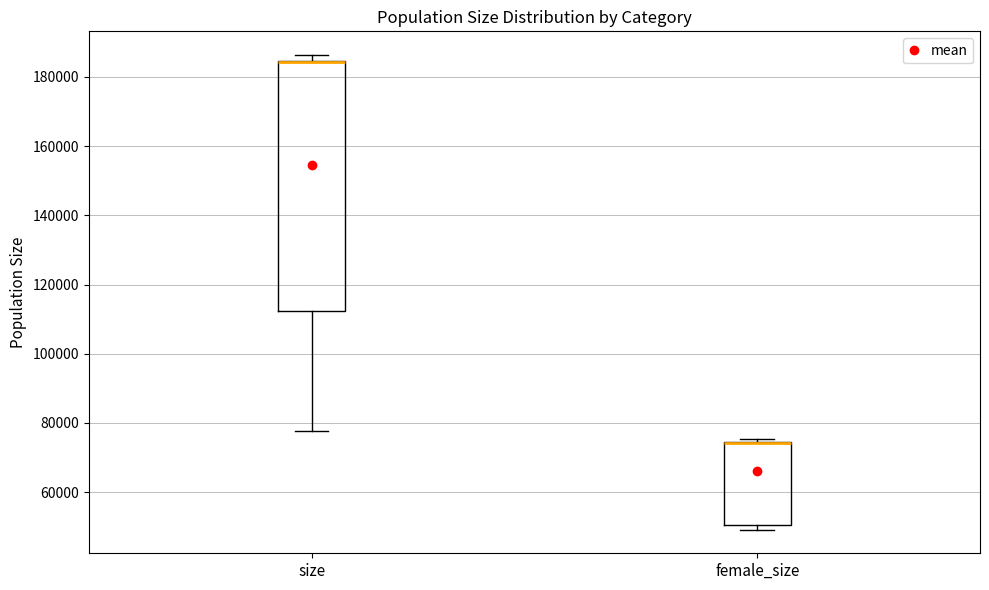

Comparing the boxes themselves (not the whiskers), which one is the tallest?

size